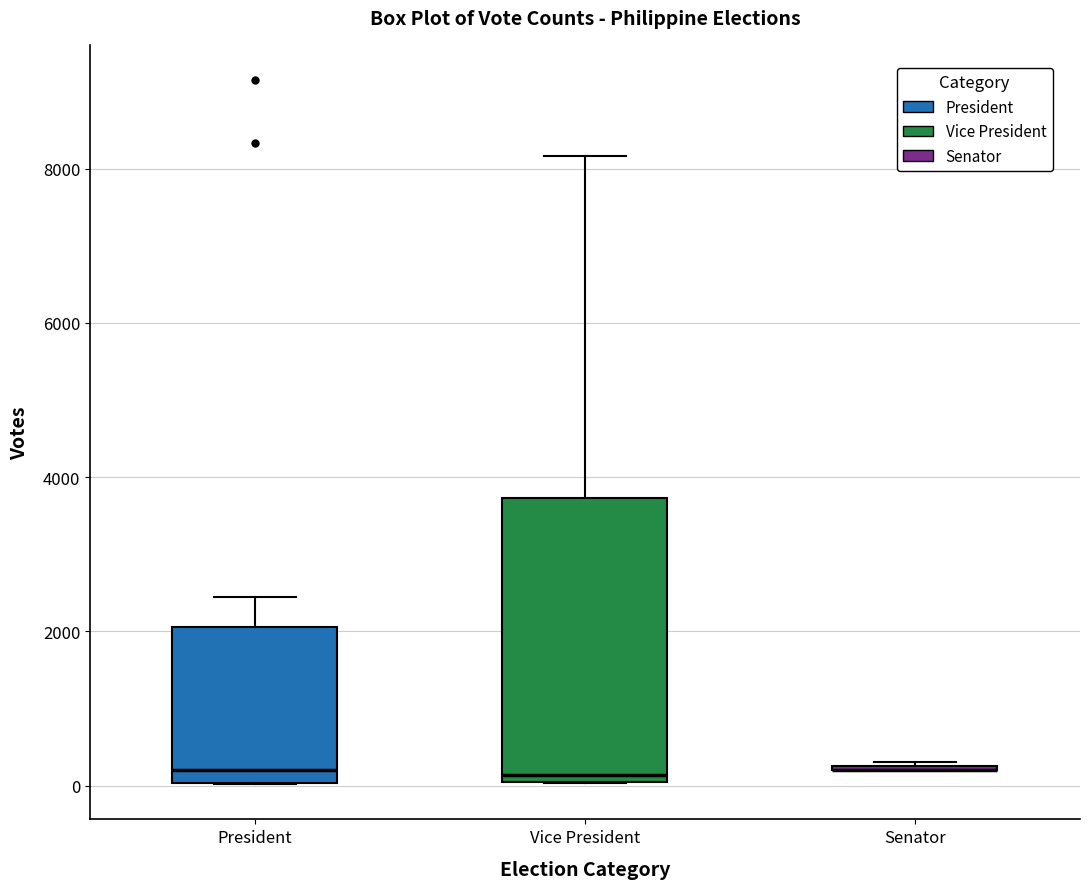

Reading left to right, transcribe this box plot: for each box, give where its median line is, the range the box spans, and where its two whiskers end, as read against the y-axis. The values are not printed on the chart, so give them approximately, as read against the axis.

President: median 200, box 0 to 2000, whiskers 0 to 2400
Vice President: median 200, box 0 to 3800, whiskers 0 to 8200
Senator: box collapsed to a line at 200, whiskers 200 to 400